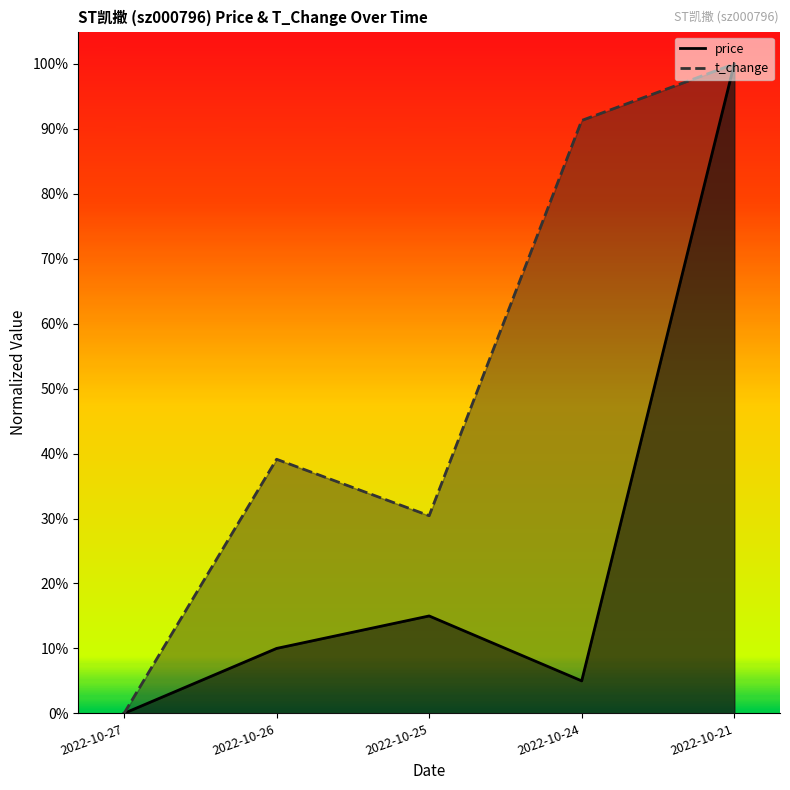

How many interior local peaks does the t_change series have?

1